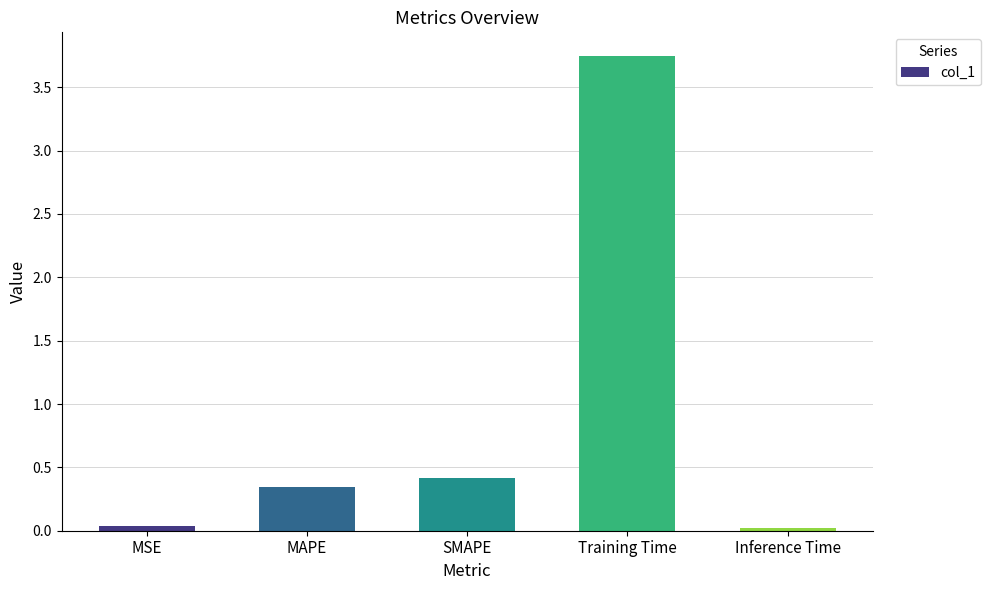

Is it true that the value at SMAPE is 0.4?

True